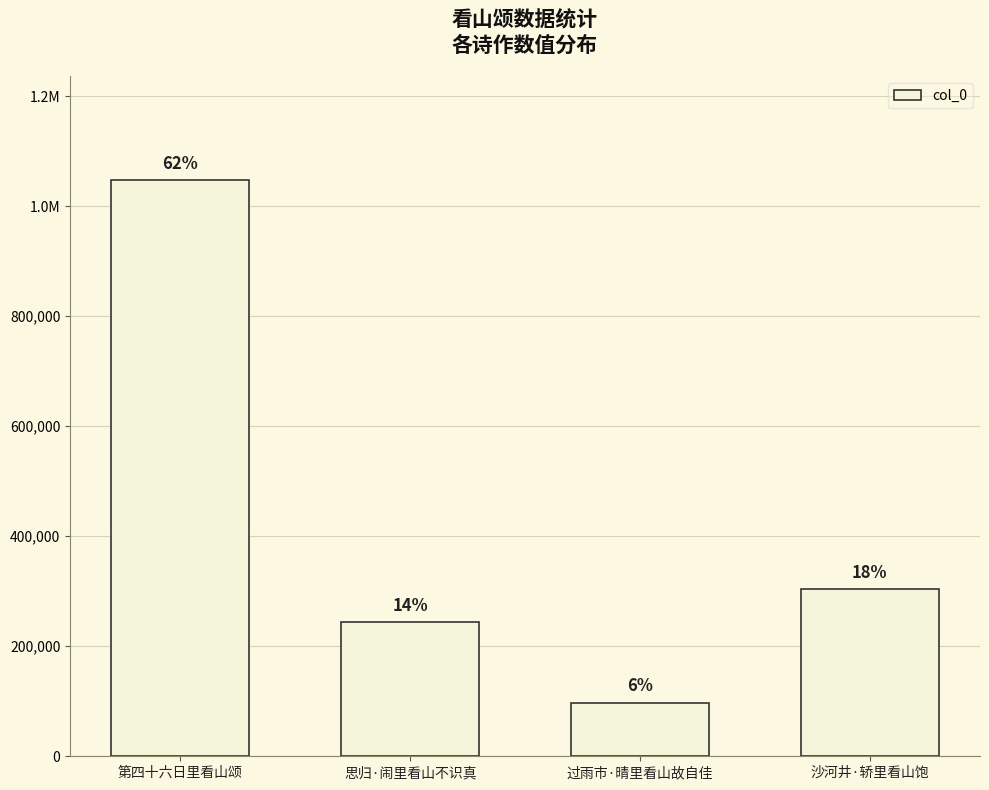

Does the chart contain any negative values?

No